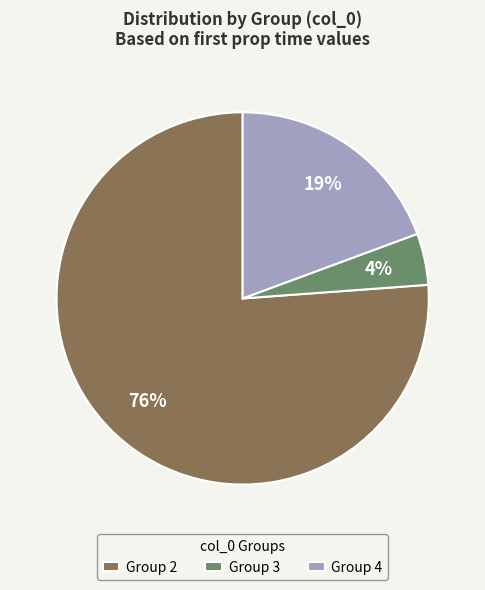

Is the sum of Group 2 and Group 3 greater than half?

Yes